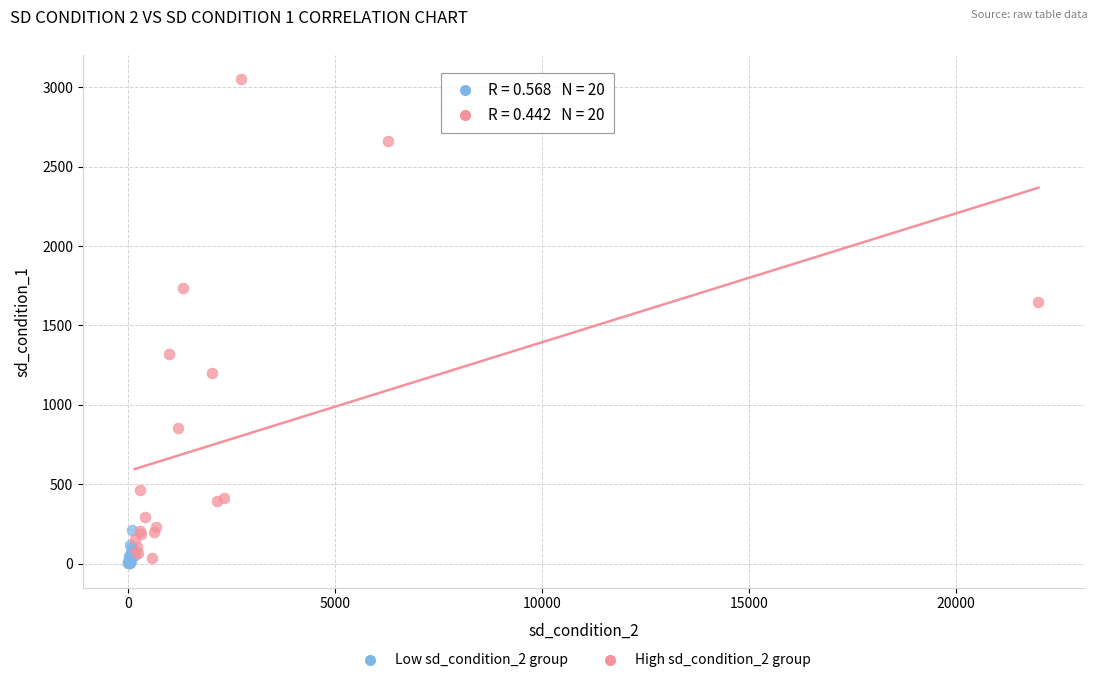

Which series has the largest Y range (max minus min)?

High sd_condition_2 group